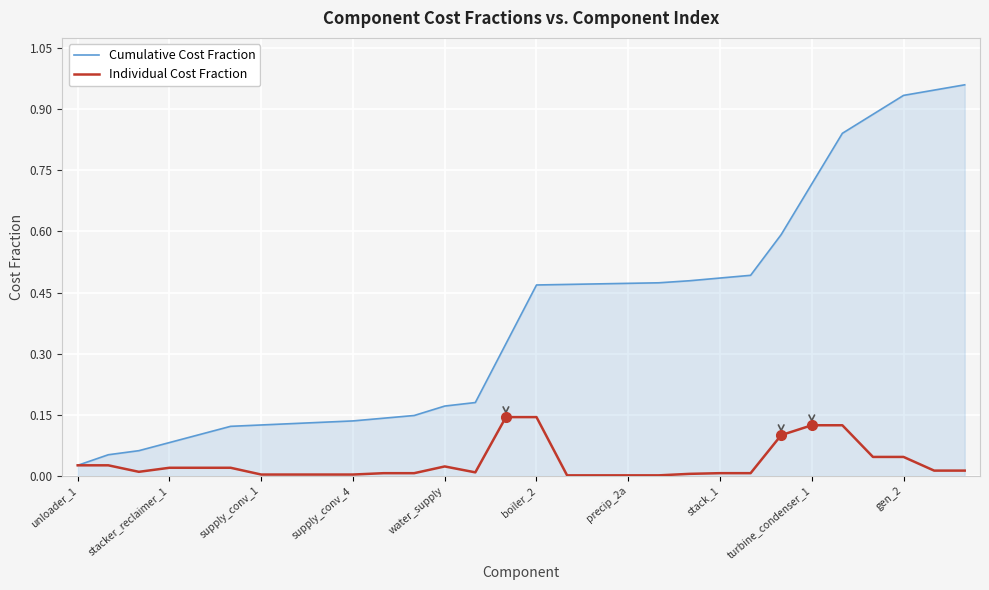

Which series has the widest spread of values?

Cumulative Cost Fraction